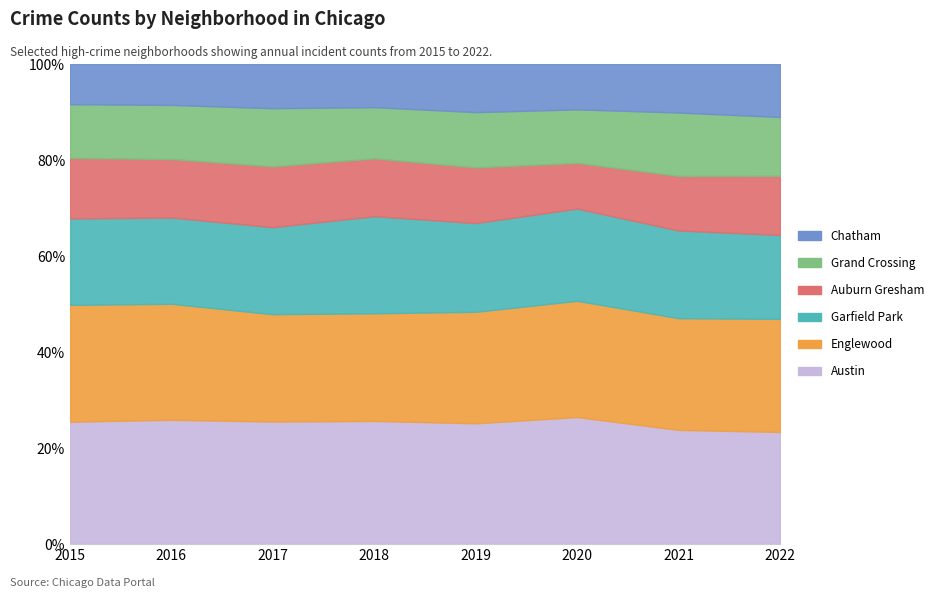

What is the minimum value for Austin?

23.3